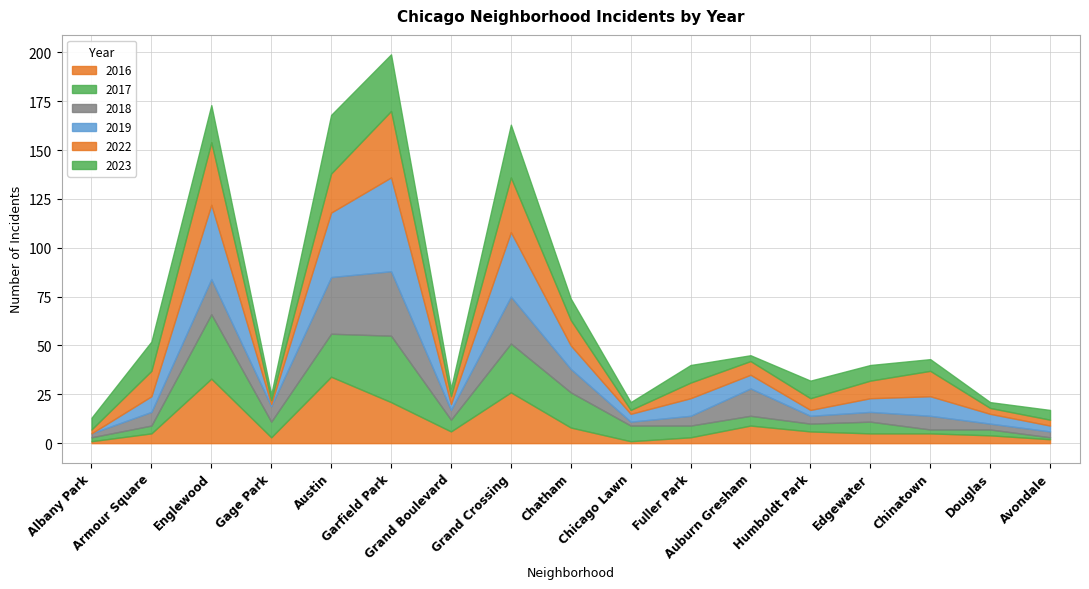

At which category is the sum across all series the highest?

Garfield Park